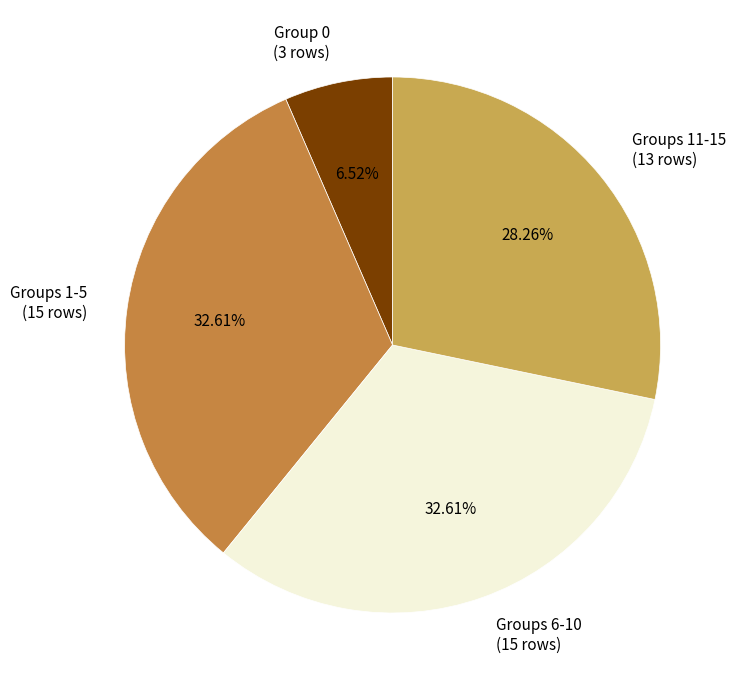

Do Groups 1-5 and Group 0 together represent more than half of the pie?

No